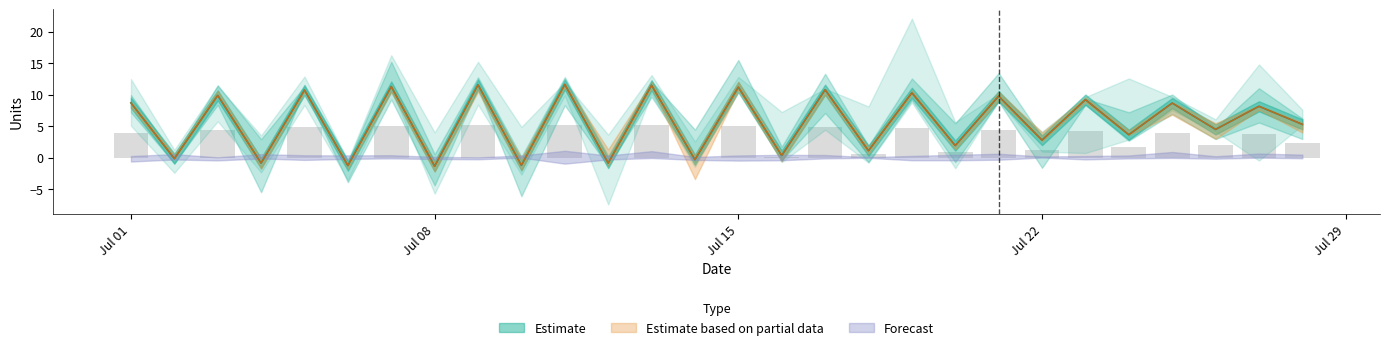

How many values in forecast_units_sales are above zero?

21